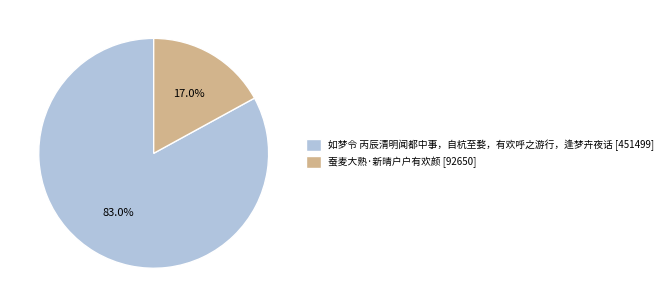

What portion of the pie excludes 如梦令 丙辰清明闻都中事，自杭至婺，有欢呼之游行，逢梦卉夜话?

17.0%